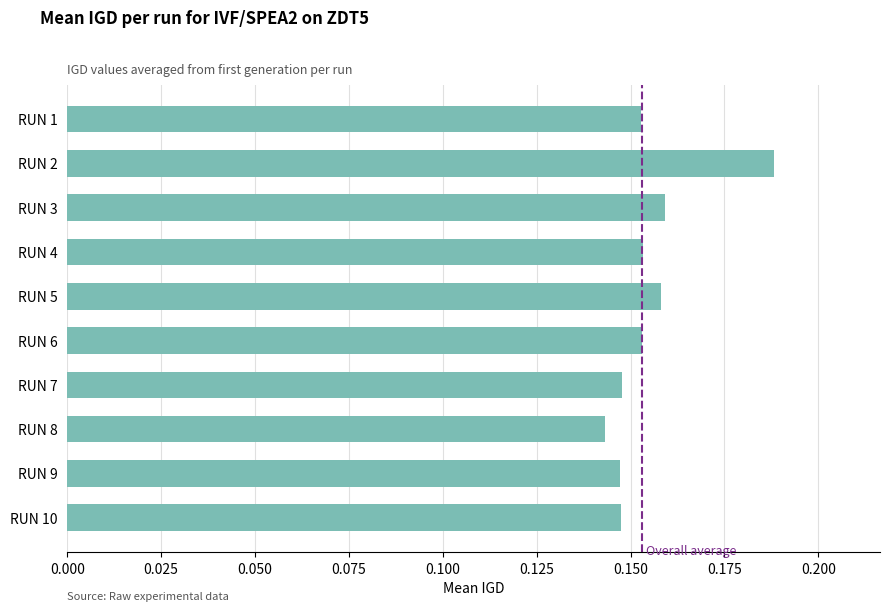

What is the sum of all values?

1.6